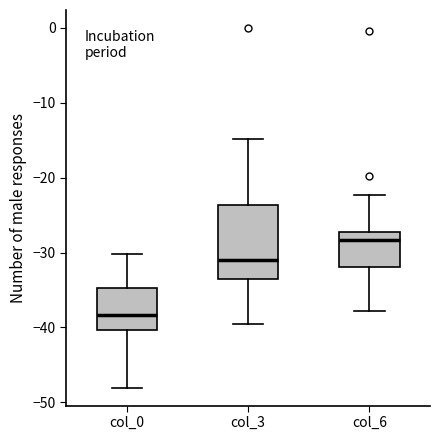

Which box has the lowest median line?

col_0